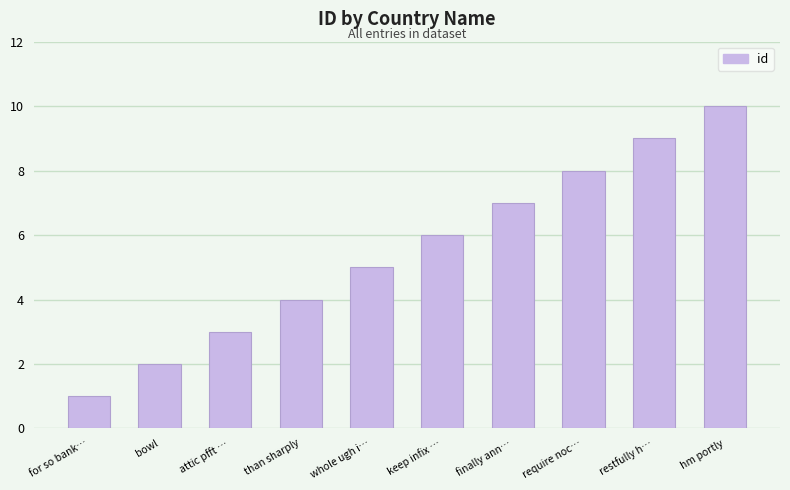

How many data points does each series have?

10